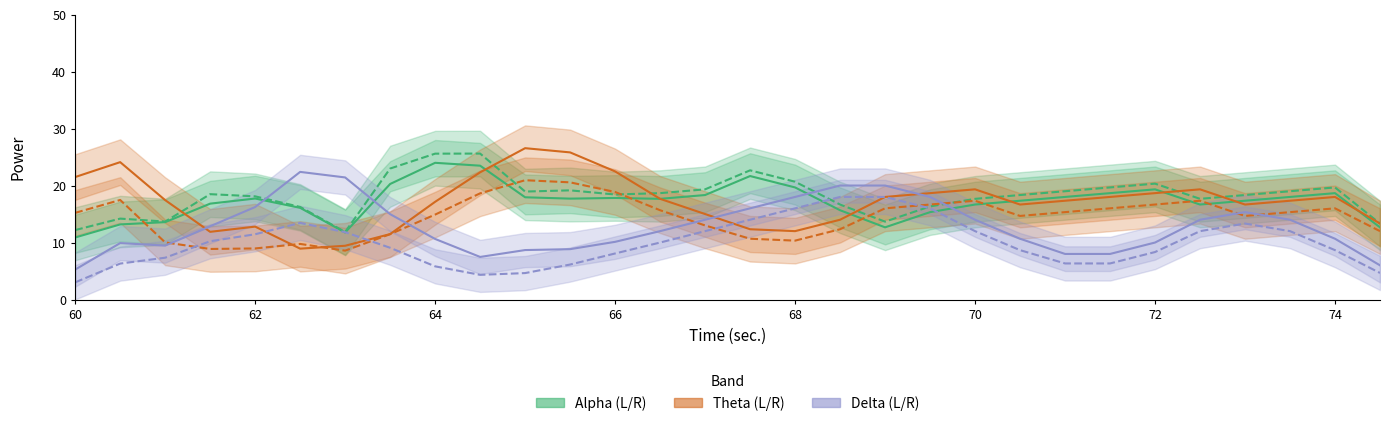

True or false: theta L and delta L cross at least once.

True